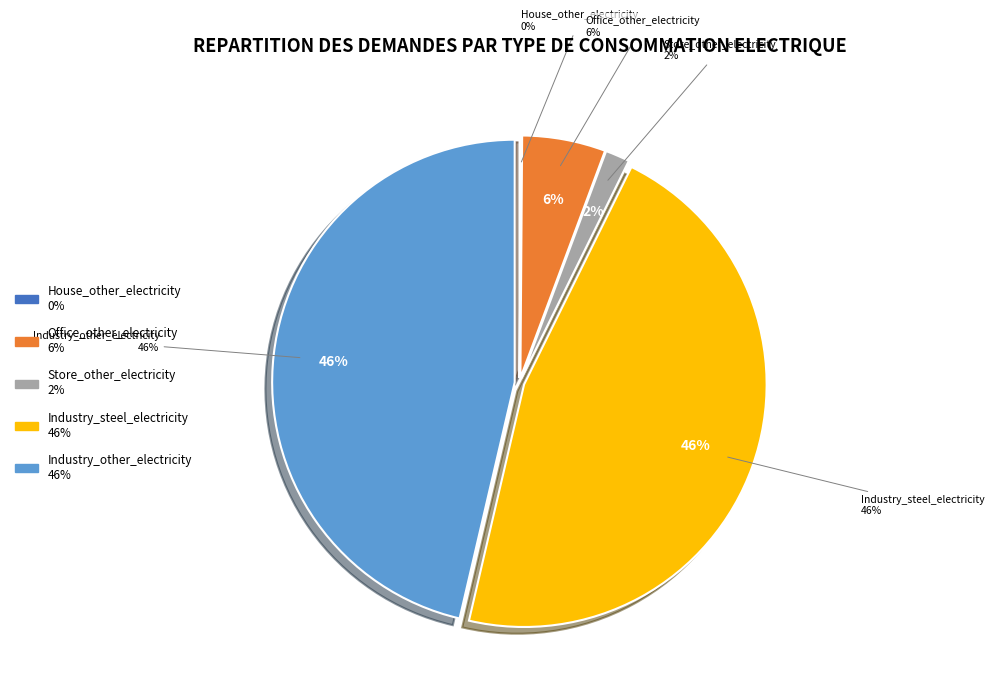

To the nearest percent, what portion does Store_other_electricity represent?

2%